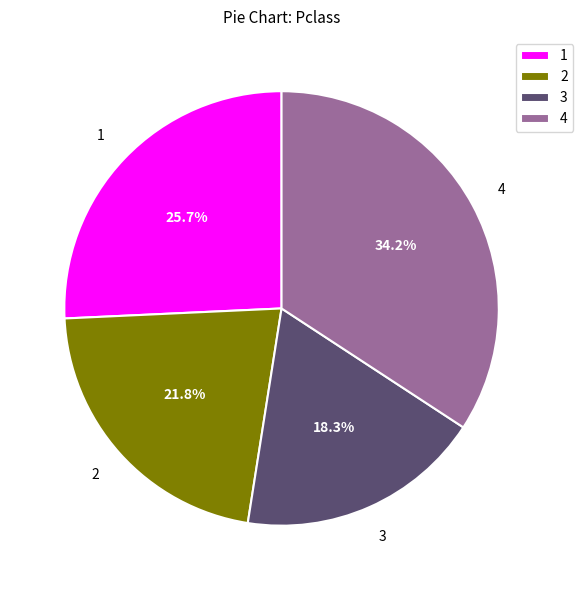

What percentage is NOT represented by 4?

65.8%